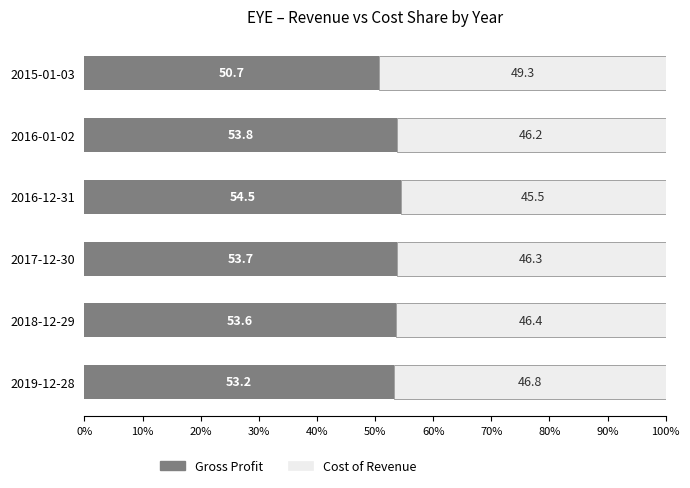

List the labels in order of Gross Profit value, largest first.

2016-12-31, 2016-01-02, 2017-12-30, 2018-12-29, 2019-12-28, 2015-01-03